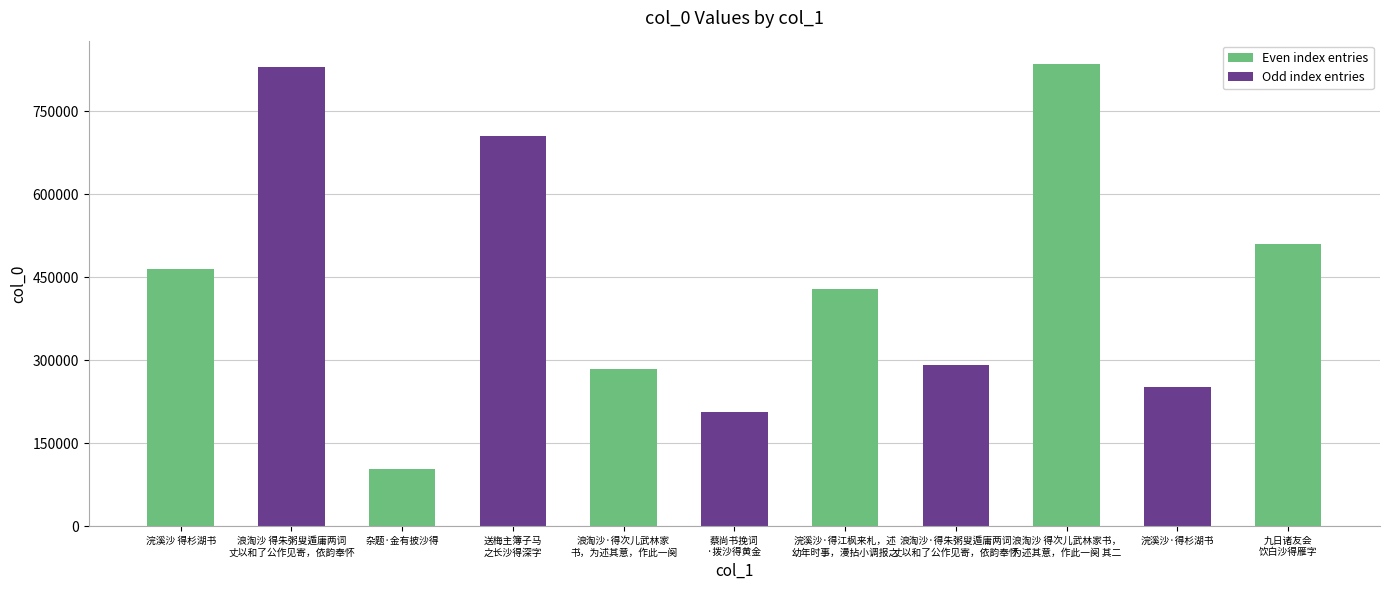

How many values are below 427996?

5